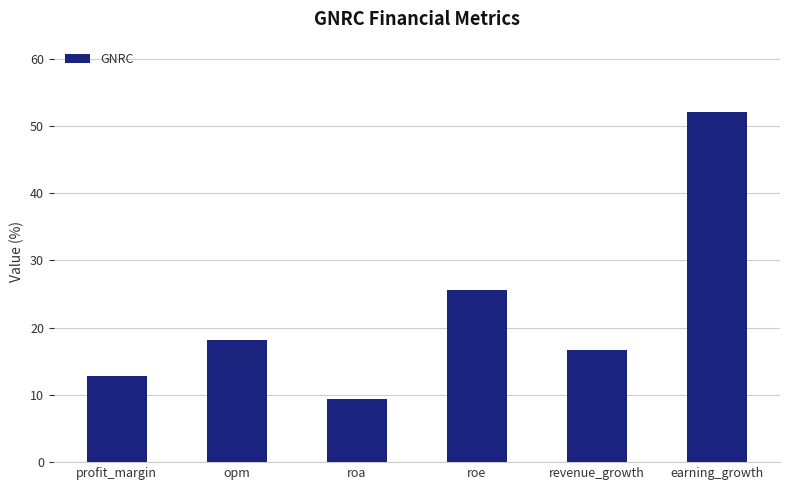

At which label does the data first exceed 18?

opm